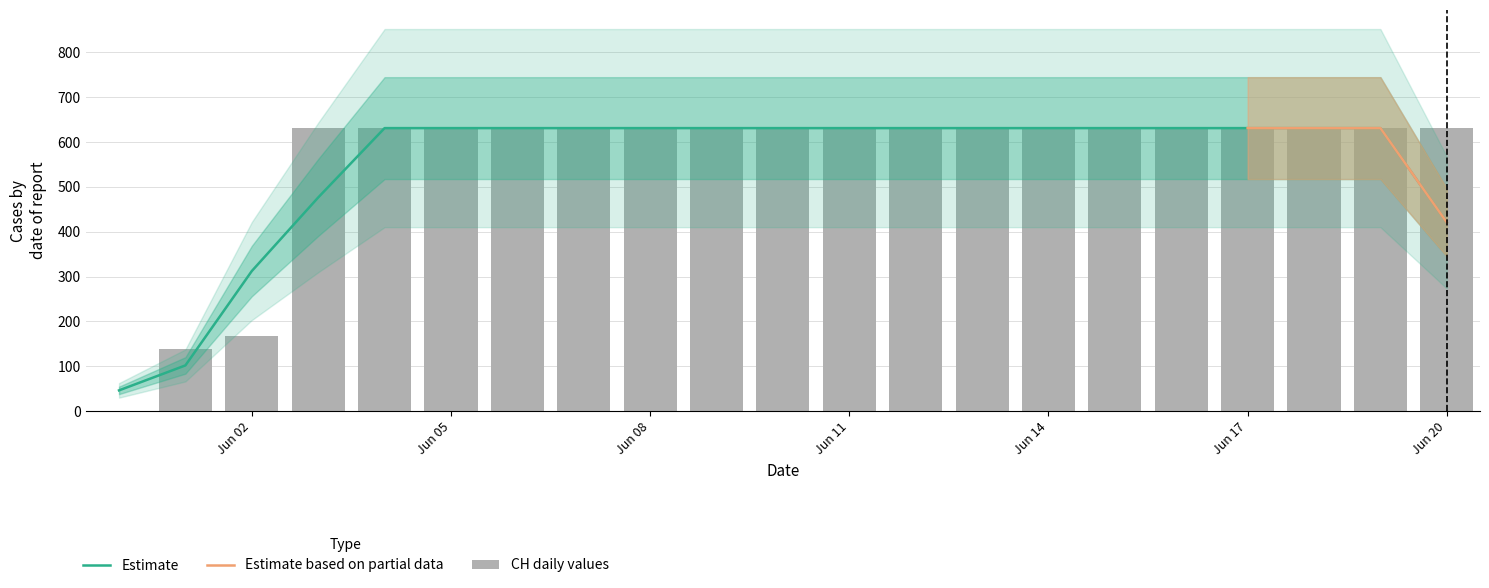

What is the label of the 19th bar from the left?

2020-06-18